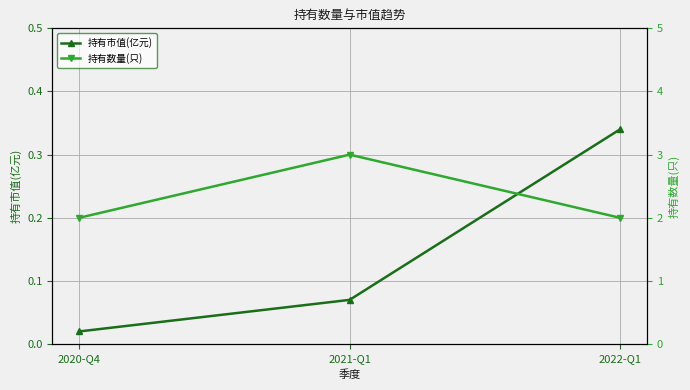

Reading left to right, transcribe all the data shown in this chart.

持有市值(亿元): 0.0	0.1	0.3
持有数量(只): 2.0	3.0	2.0